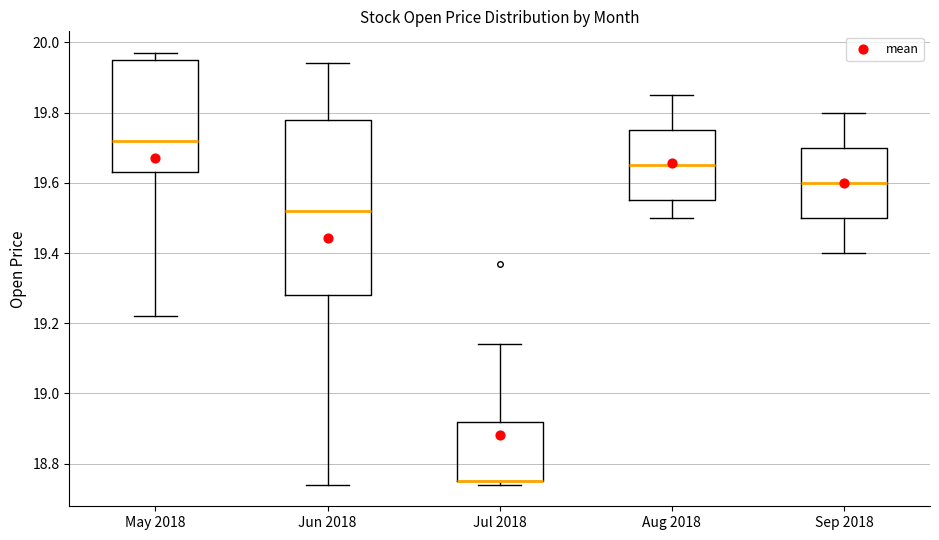

Which box is the tallest, from its lower edge to its upper edge?

Jun 2018